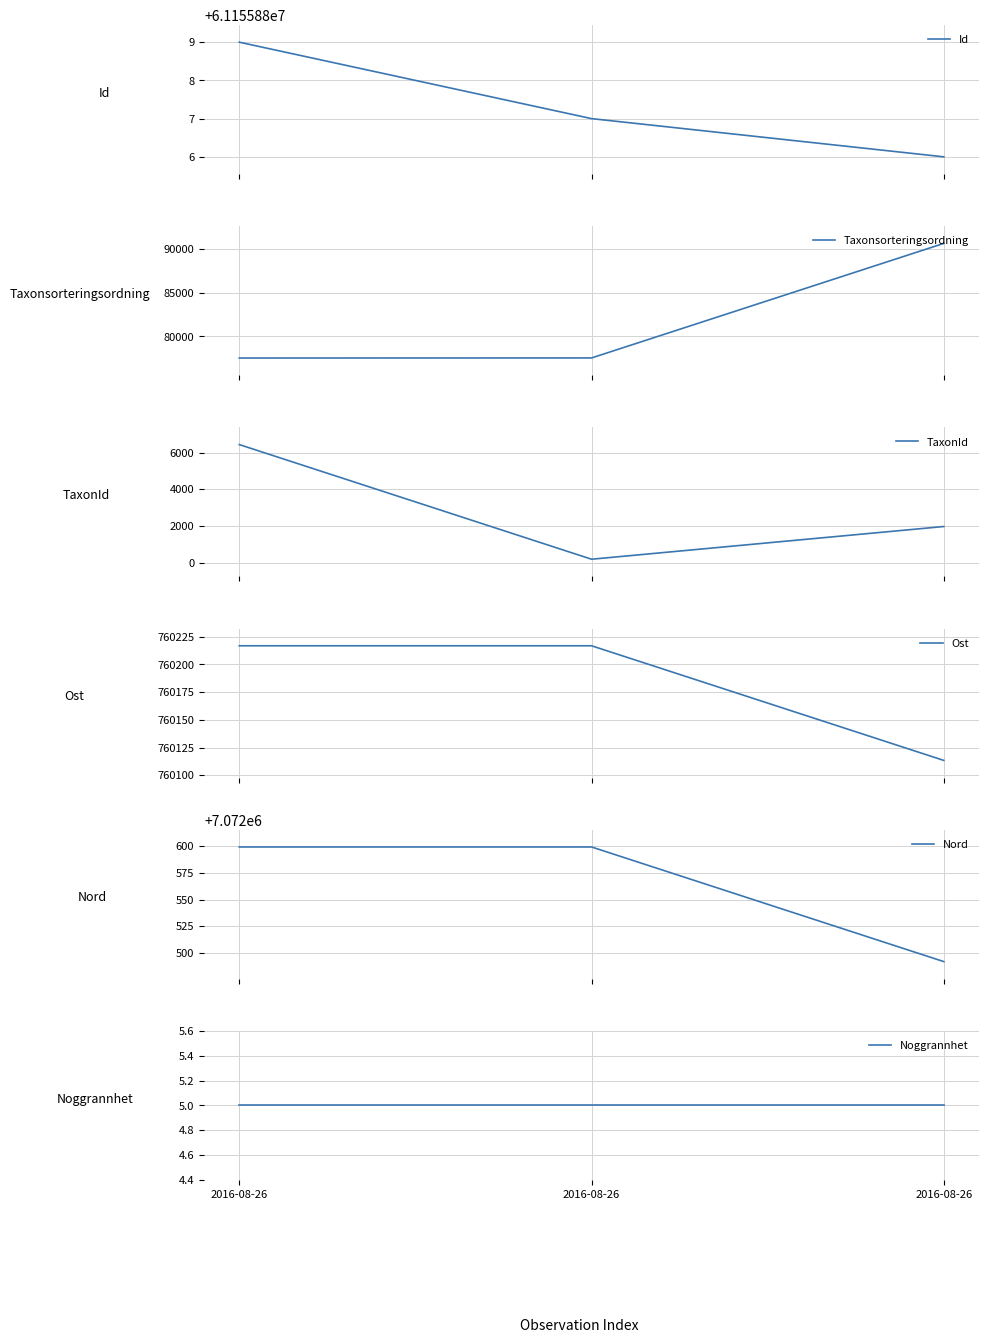

Rank the series by their maximum value, from lowest to highest.

Noggrannhet, TaxonId, Taxonsorteringsordning, Ost, Nord, Id